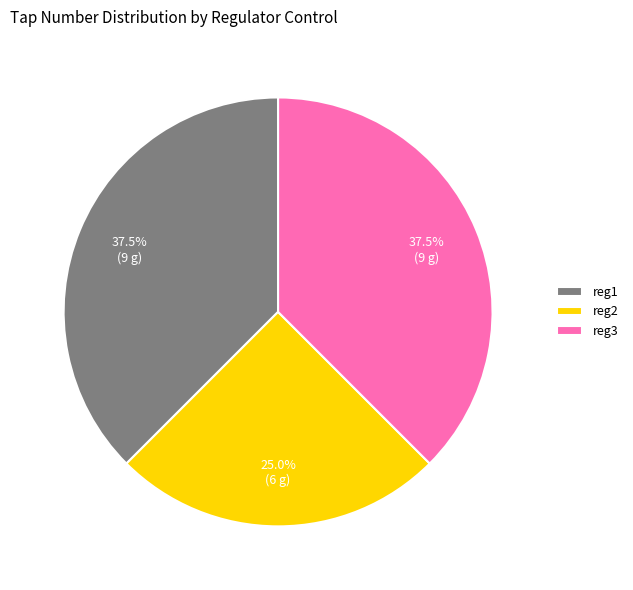

How many segments does this pie chart have?

3